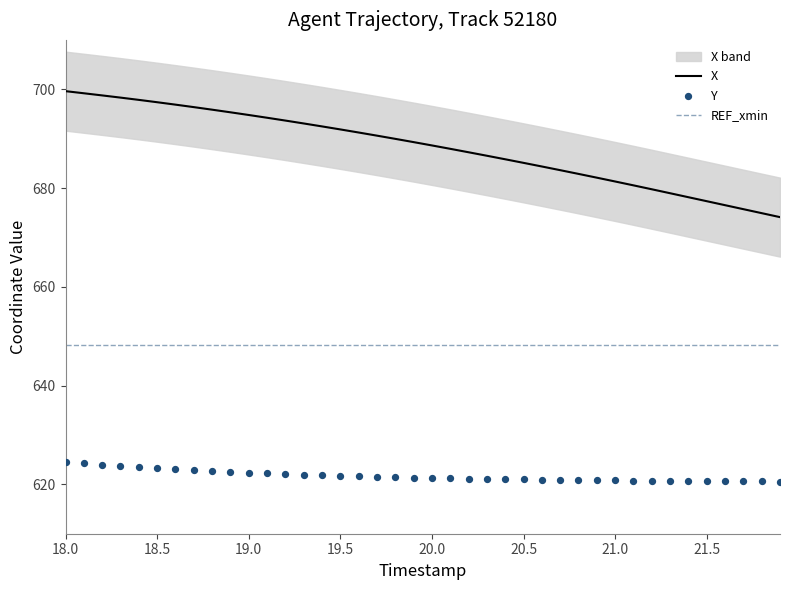

At which category is the sum across all series the highest?

18.0